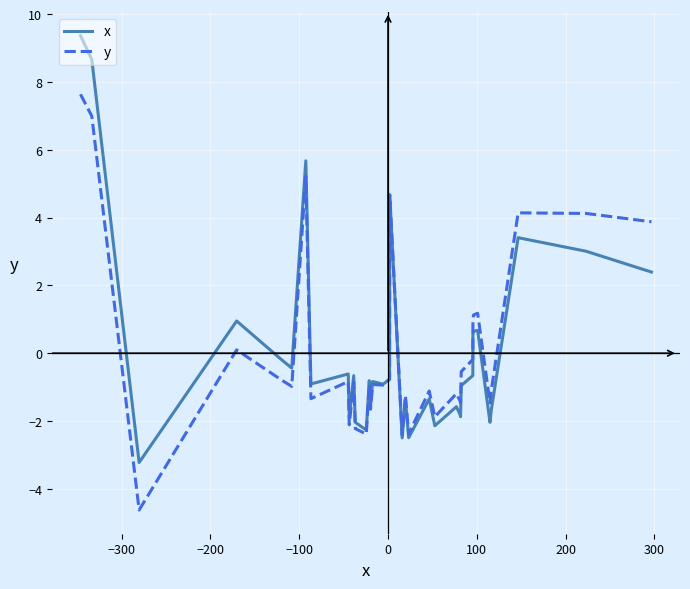

How many intersections are there between x and y?

1